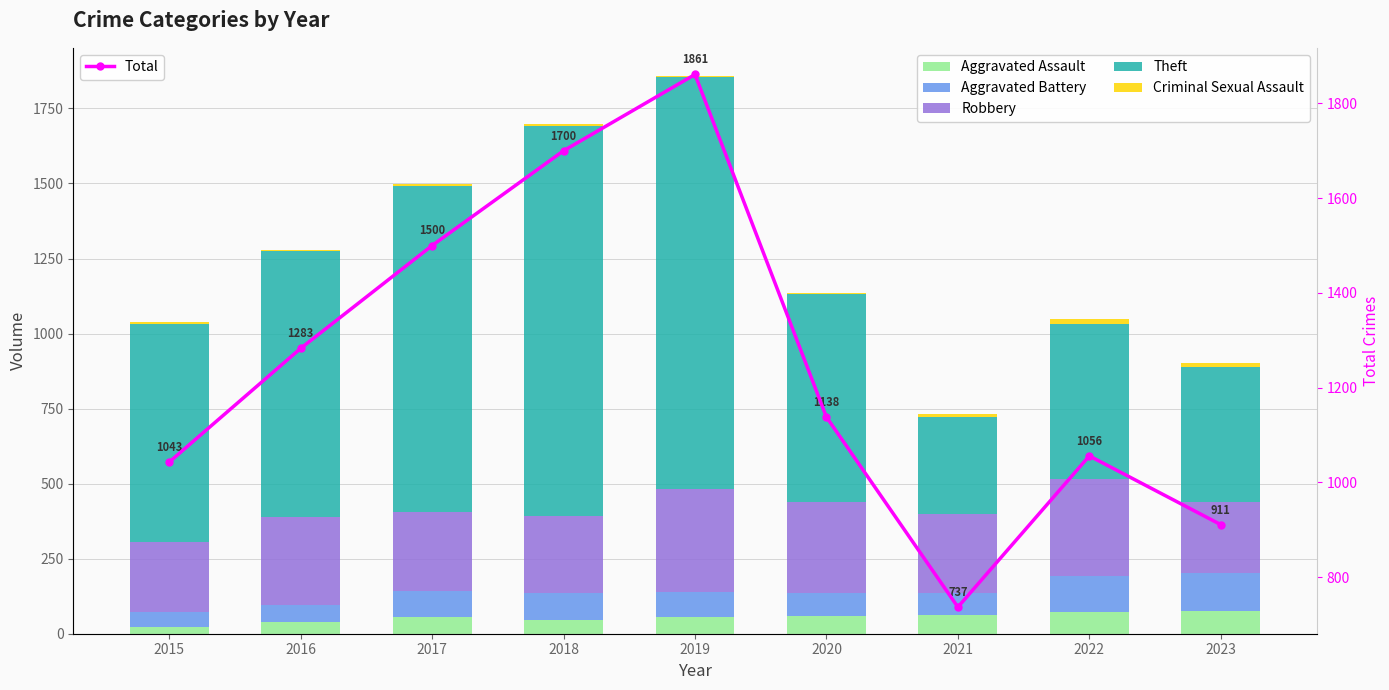

What is the value of the Criminal Sexual Assault bar at the 5th from the left?

4